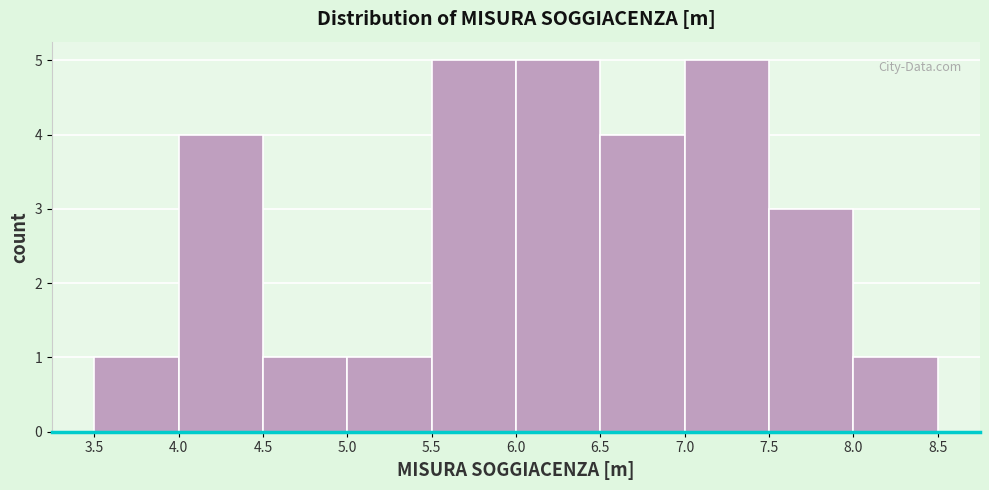

What is the height of the bar covering 6.0 to 6.5 on the x-axis? The values are not printed on the chart, so give them approximately, as read against the axis.

5